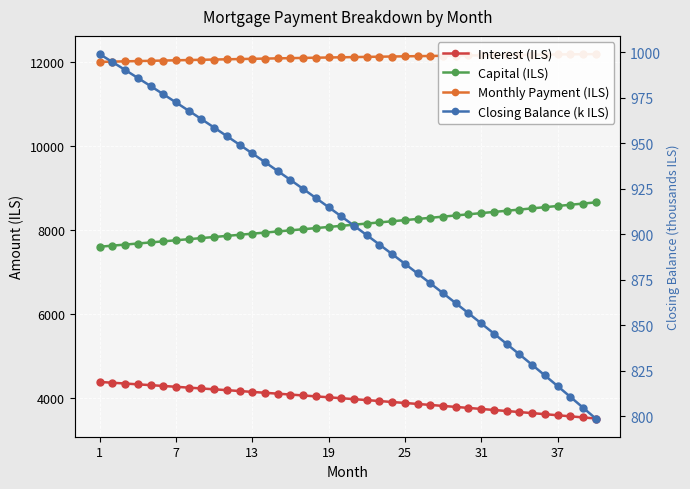

How many values in the Capital (ILS) series exceed 8124?

20